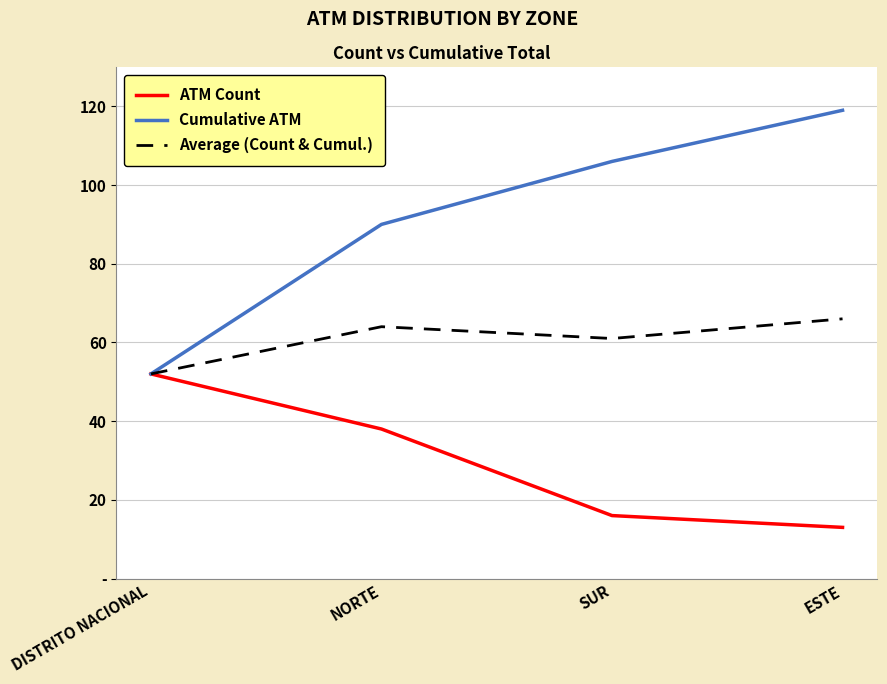

At which category is the sum across all series the highest?

ESTE